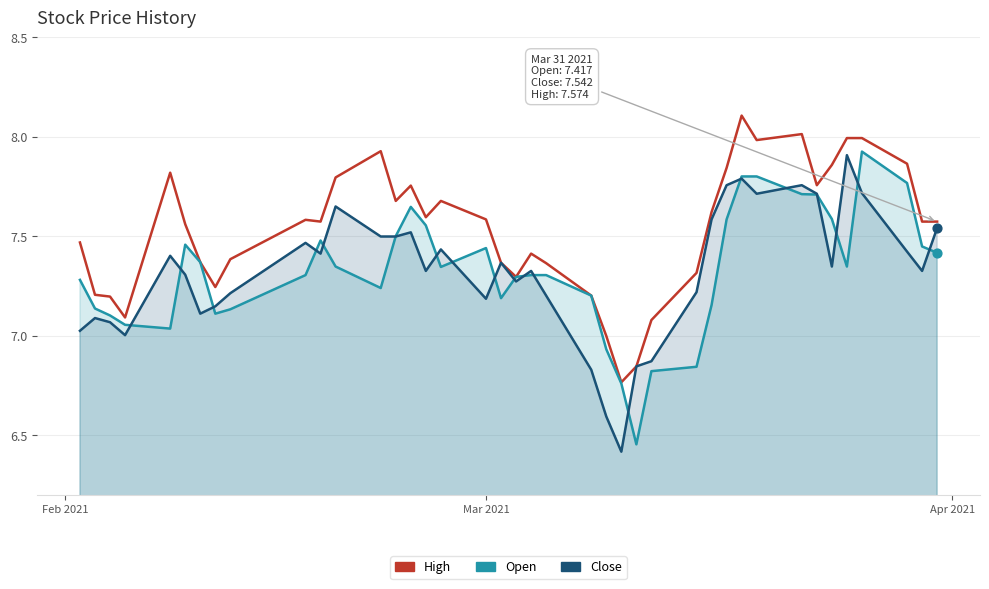

At how many categories does at least one series exceed 7?

37